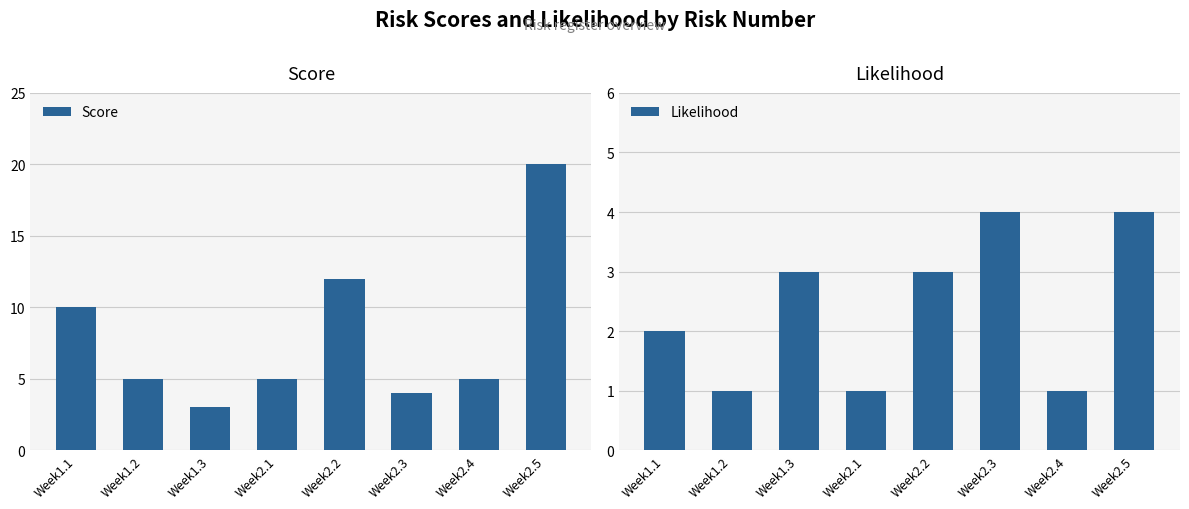

How many Likelihood values are between 1 and 4?

8